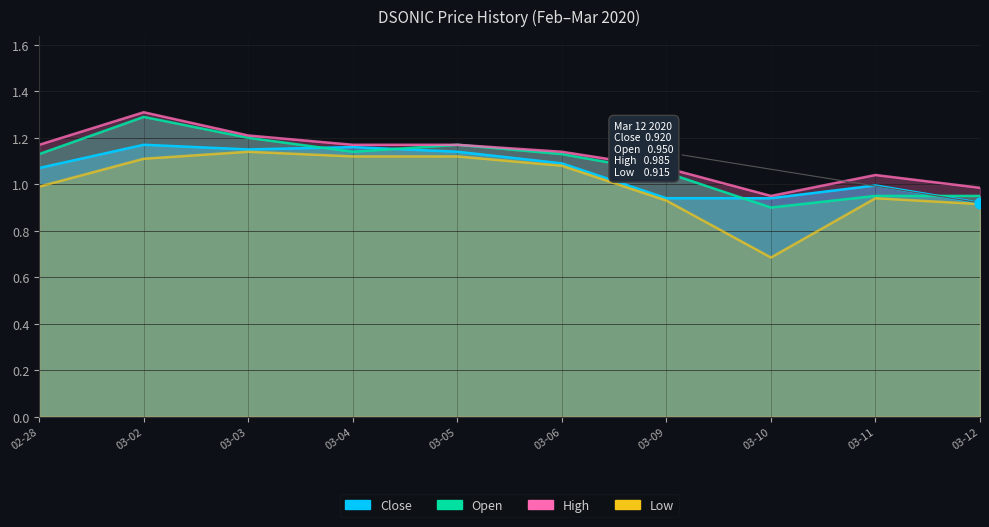

What is the total value across all series at 03-02?

4.9